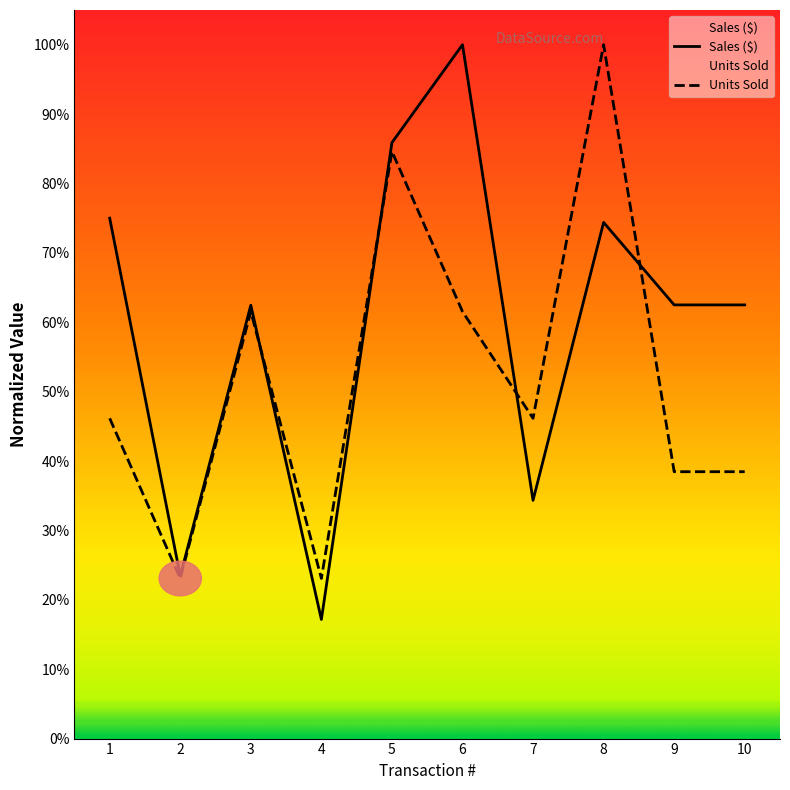

Reading left to right, list all the values displayed in this chart.

Sales ($): 1=75.0	2=23.4	3=62.5	4=17.2	5=85.9	6=100.0	7=34.3	8=74.4	9=62.5	10=62.5
Units Sold: 1=46.2	2=23.1	3=61.5	4=23.1	5=84.6	6=61.5	7=46.2	8=100.0	9=38.5	10=38.5